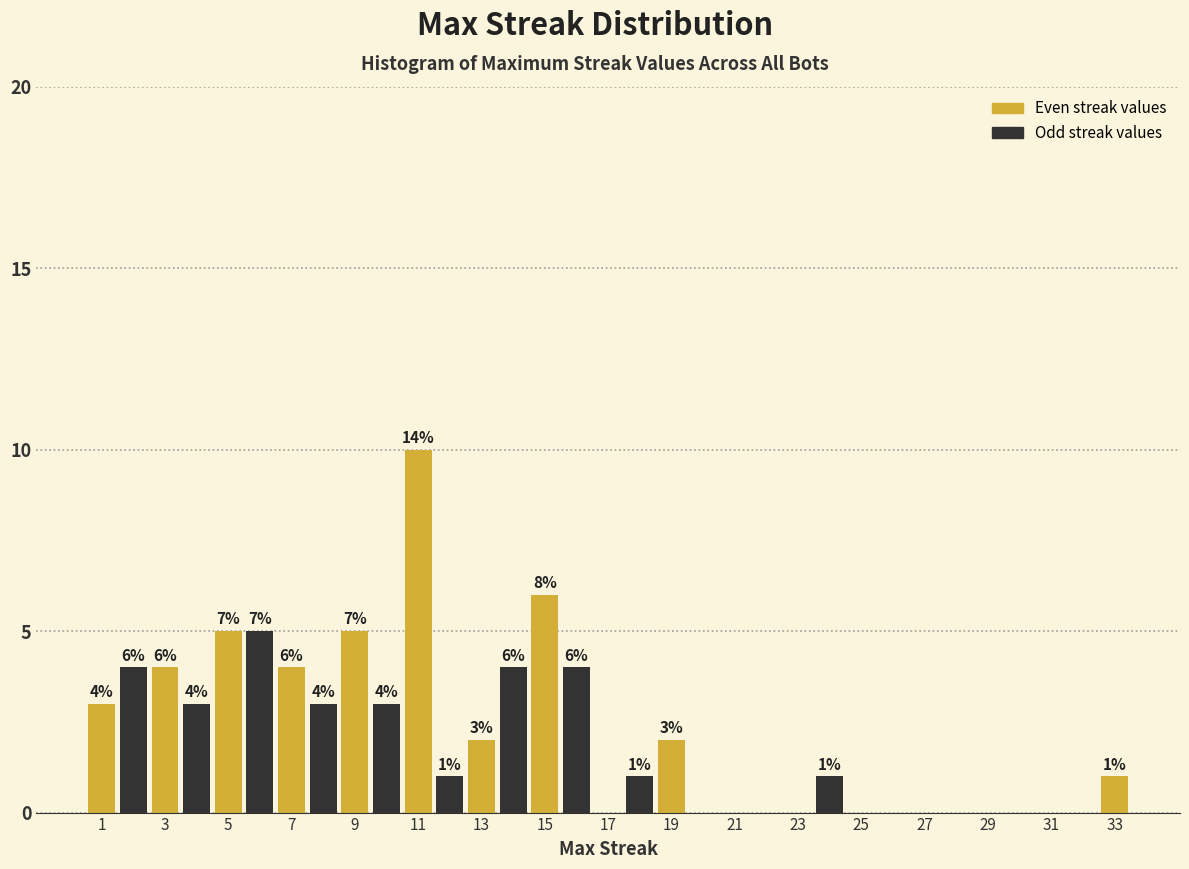

Over which range of the x-axis is the bar tallest?

10.5 to 11.5